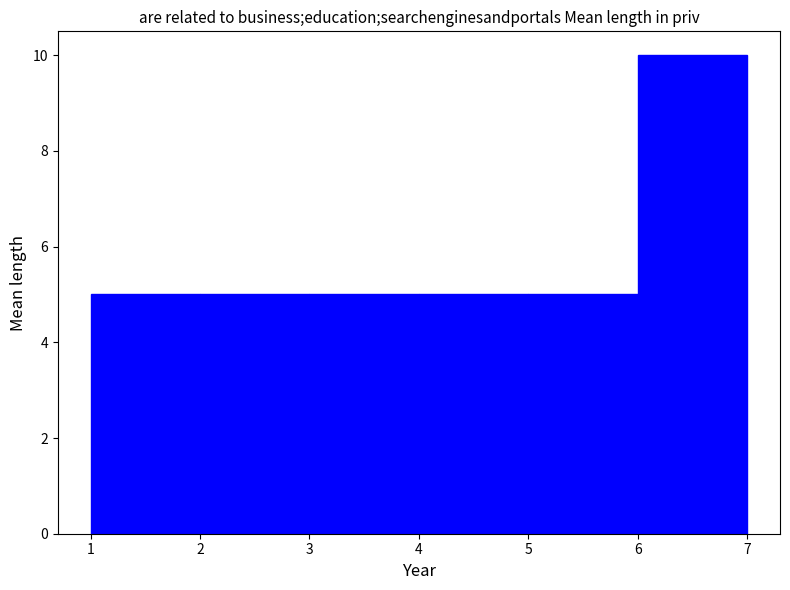

Reading left to right, transcribe this chart: for each bar, give the range it covers on the x-axis and its height. The values are not printed on the chart, so give them approximately, as read against the axis.

1 to 2: 5
2 to 3: 5
3 to 4: 5
4 to 5: 5
5 to 6: 5
6 to 7: 10